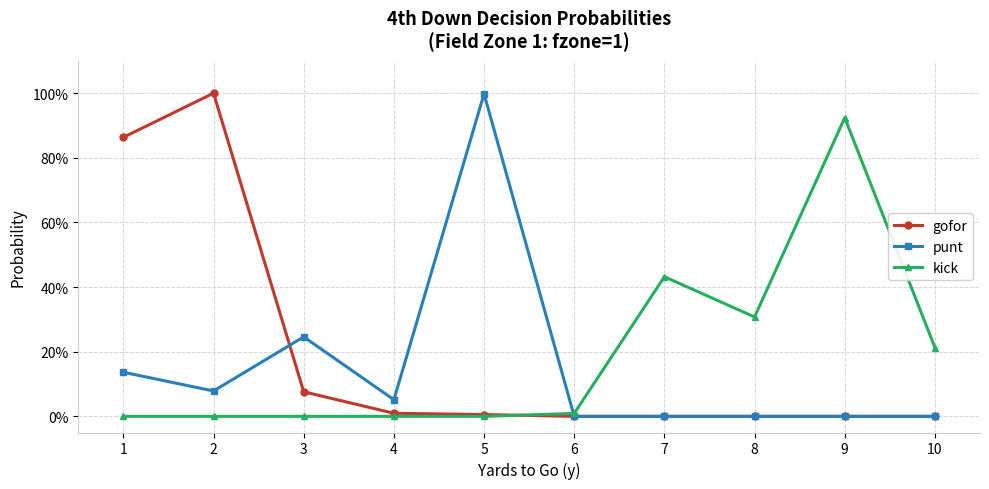

What is the difference between the highest and lowest values at 3?

0.2